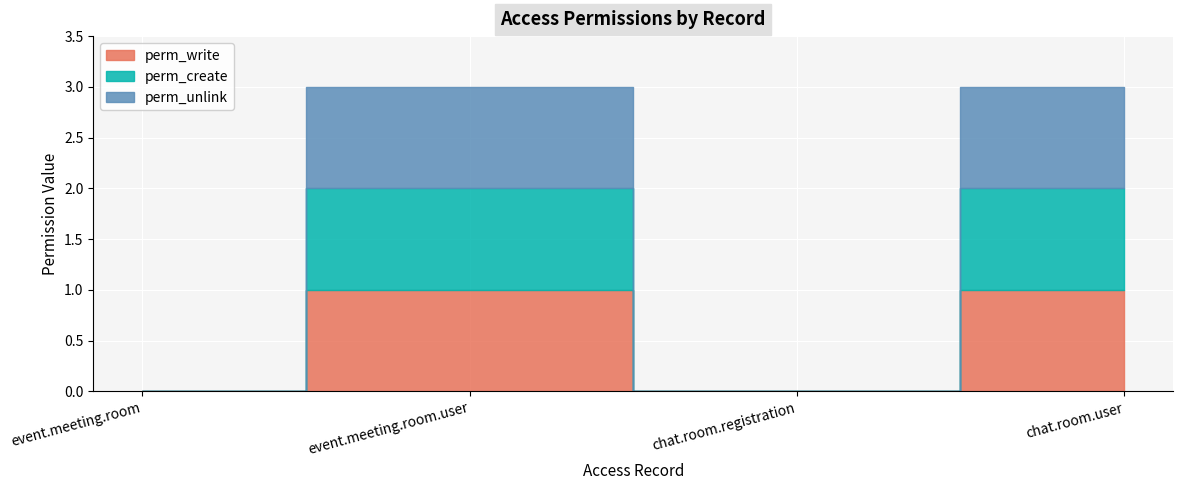

How many categories are shown in the chart?

4